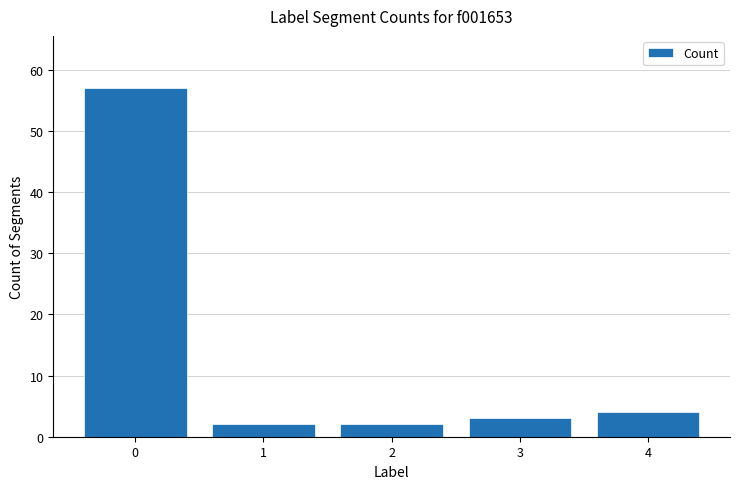

Reading right to left, transcribe all the data shown in this chart.

4	3	2	2	57